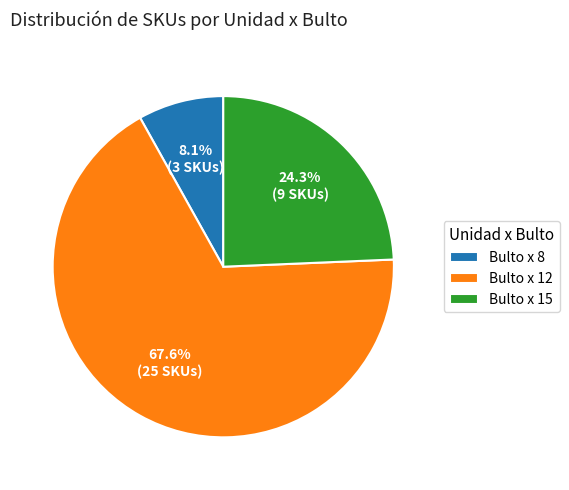

Approximately how many times larger is the value at Bulto x 8 compared to Bulto x 15?

0.3